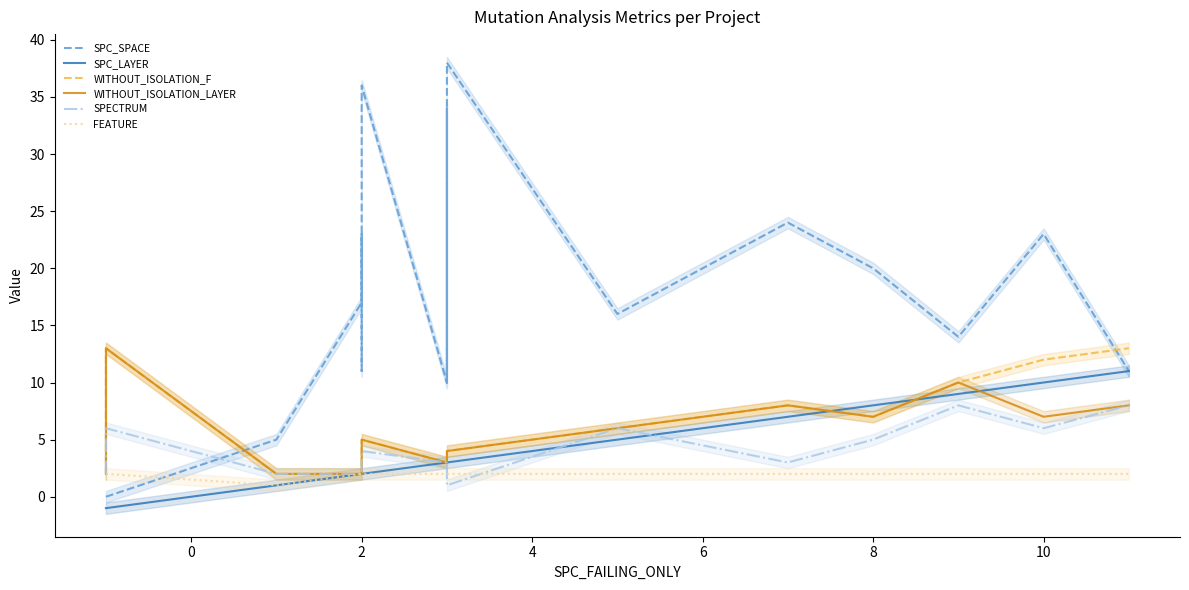

True or false: SPECTRUM and WITHOUT_ISOLATION_LAYER cross at least once.

False